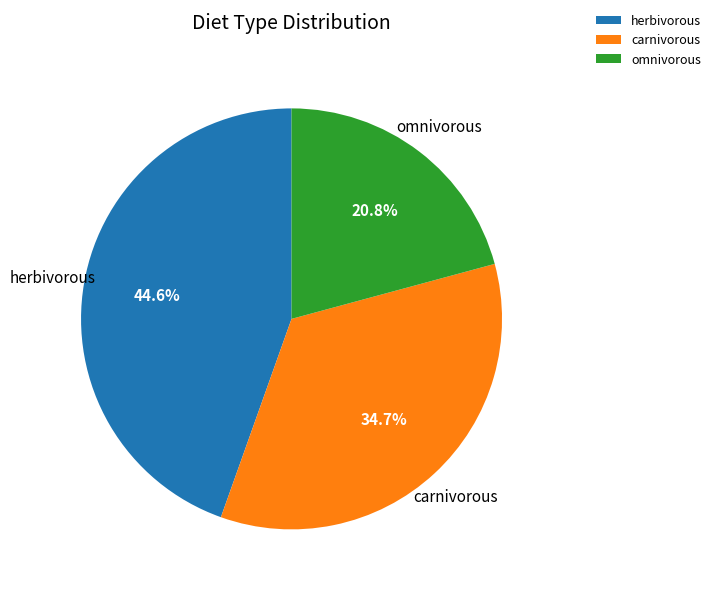

Which slice is the smallest?

omnivorous